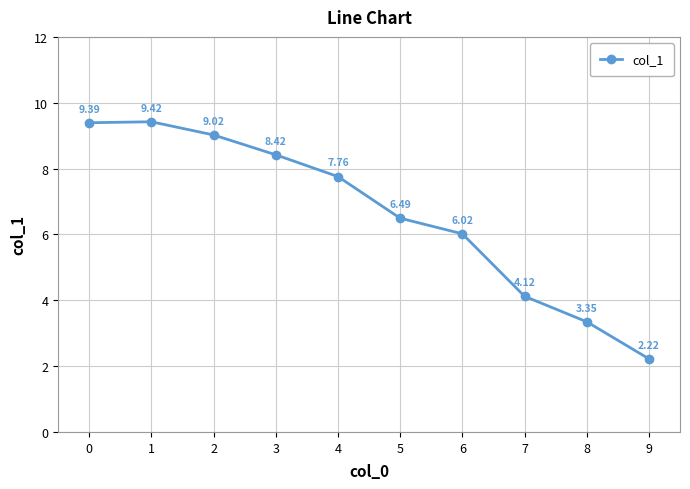

What is the maximum value shown in the chart?

9.4